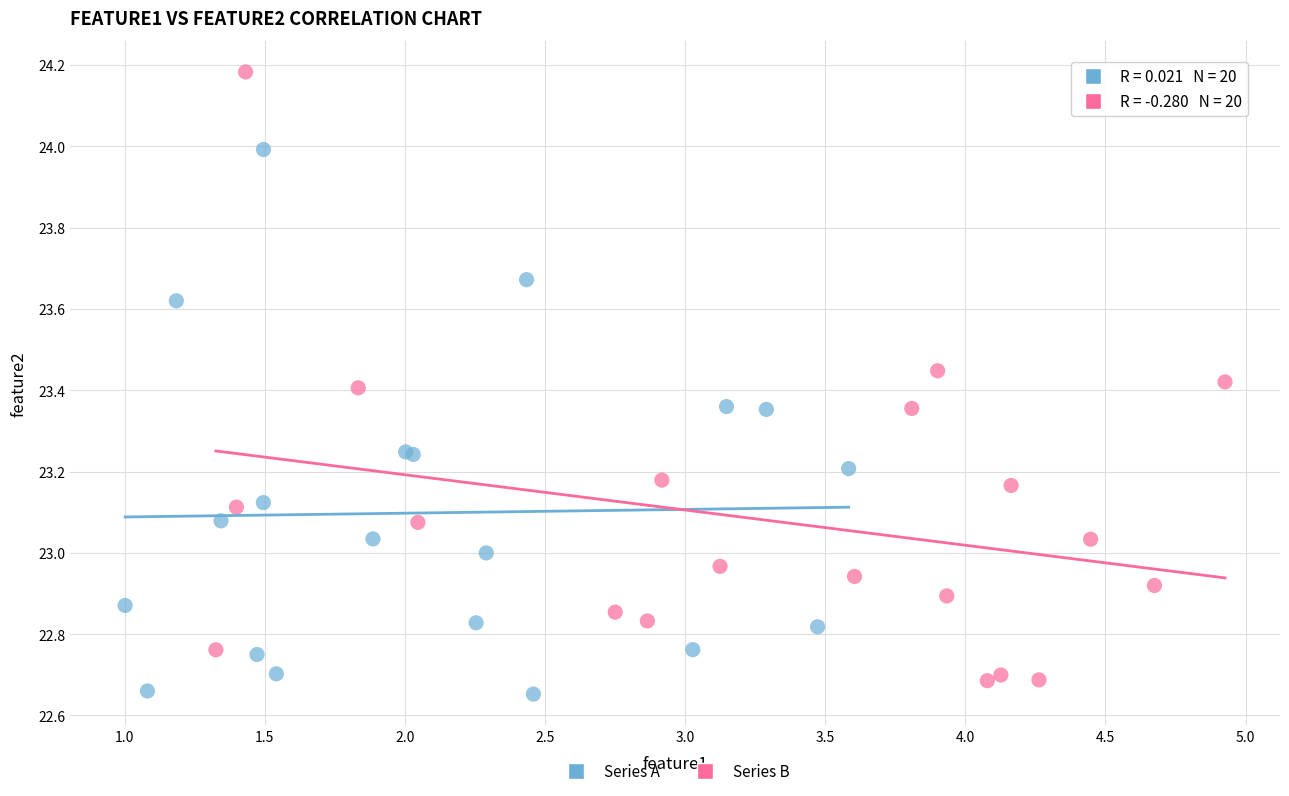

Which series has the largest Y range (max minus min)?

Series B